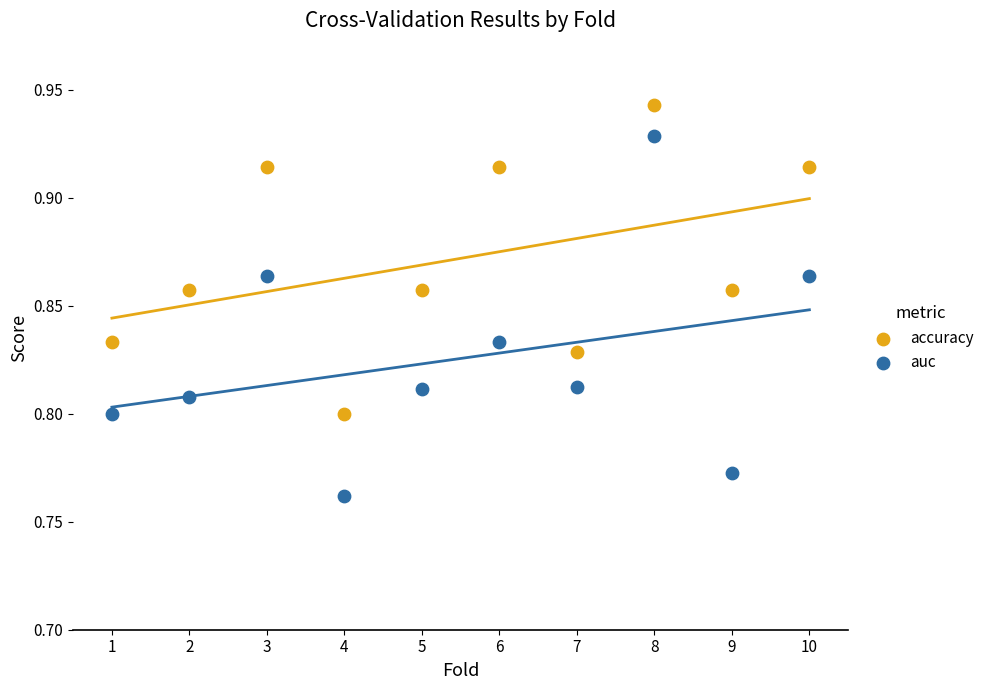

Which series contains the highest Y value?

accuracy